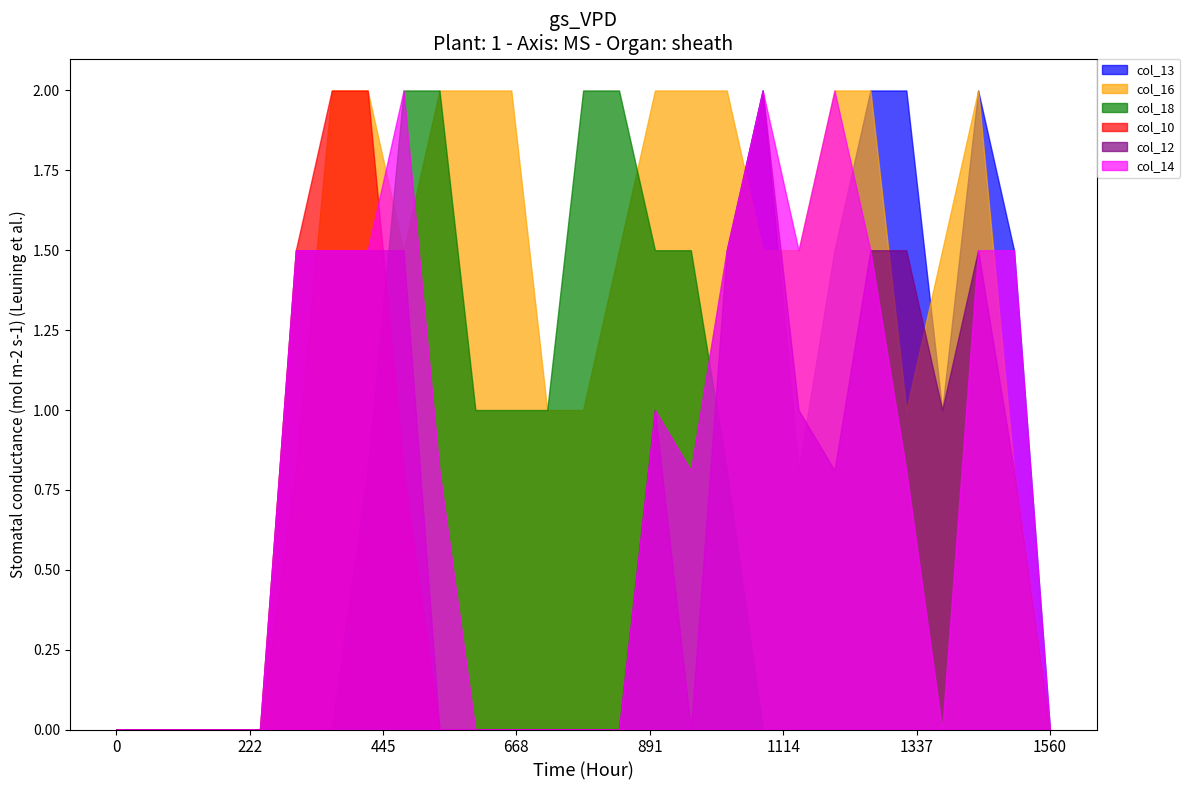

How many values in the col_14 series exceed 0?

15